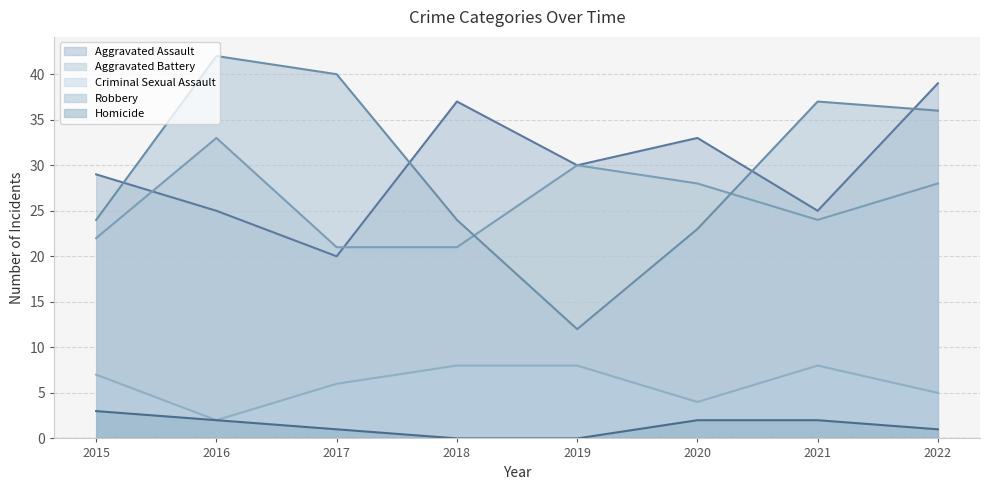

True or false: Aggravated Assault has a value of 36 at 2016.

False